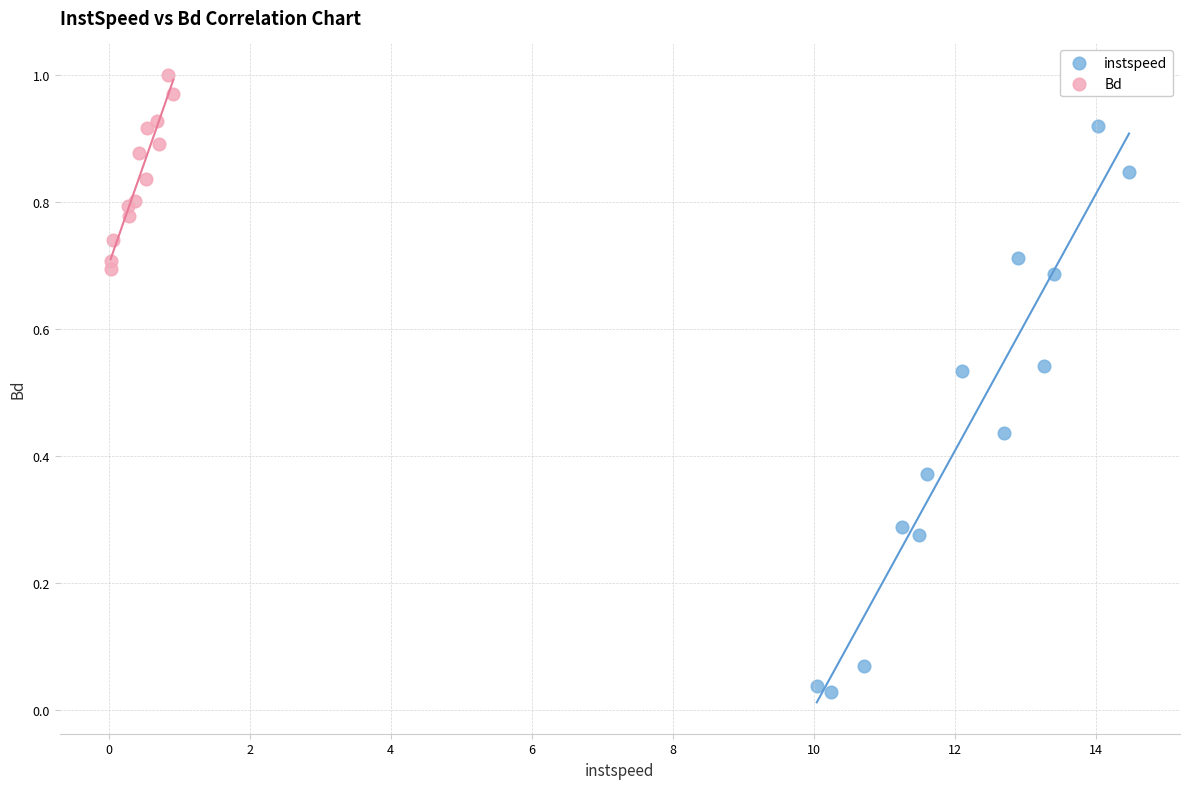

Which series reaches the maximum Y coordinate?

Bd